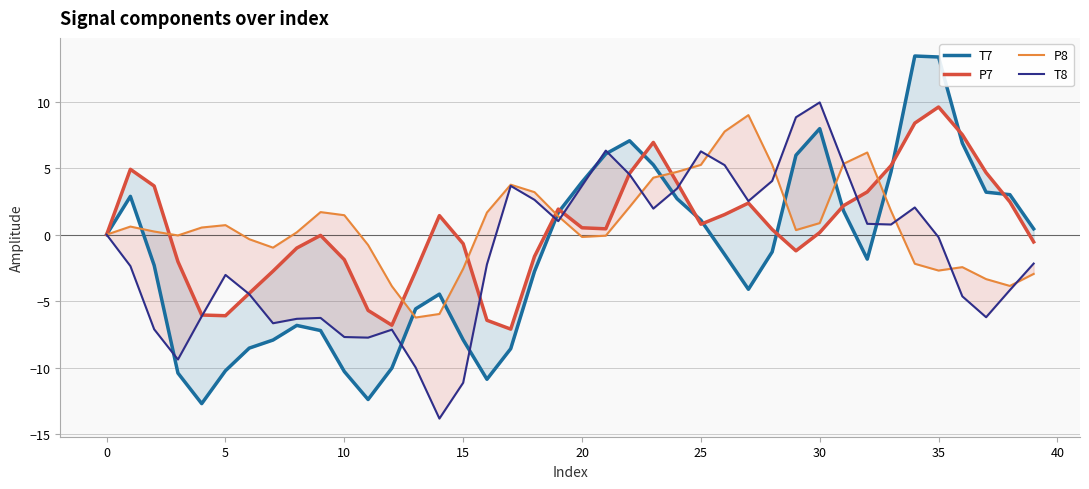

How many series are shown in this chart?

4